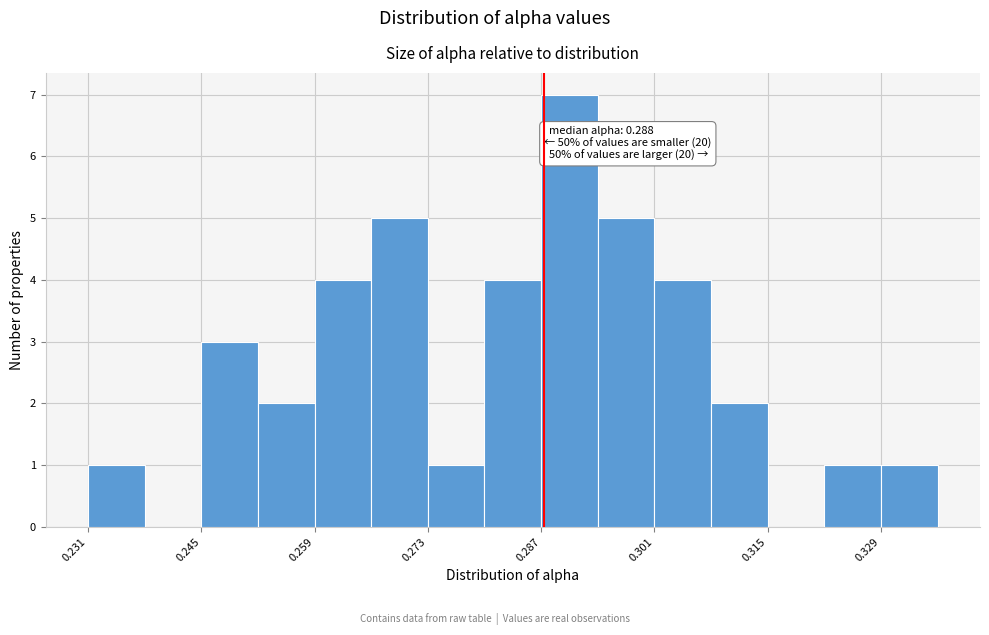

Read against the x-axis, roughly where is the centre of the tallest bar?

0.290